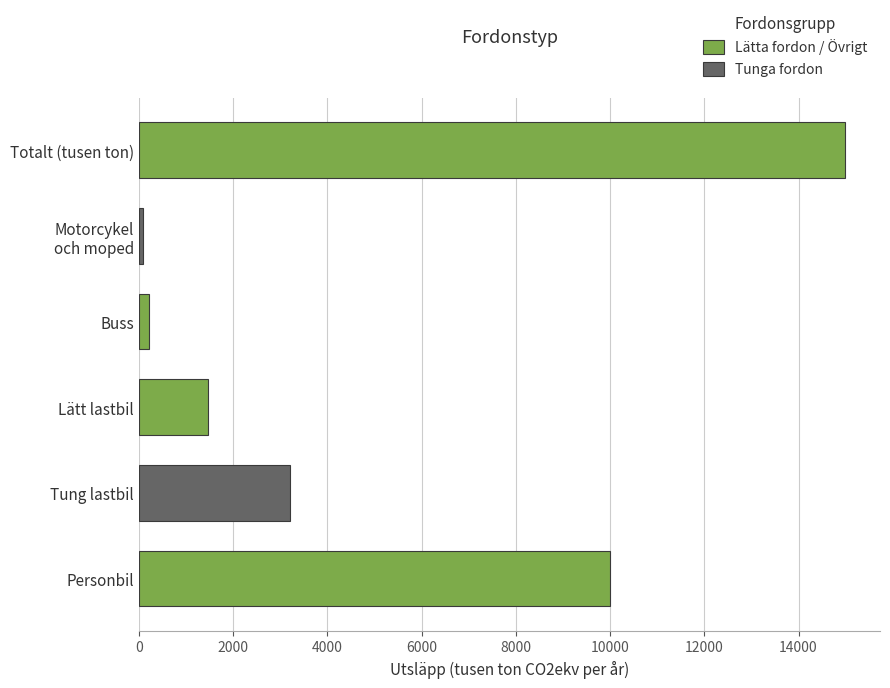

The value at Lätt lastbil is 1471. True or false?

True